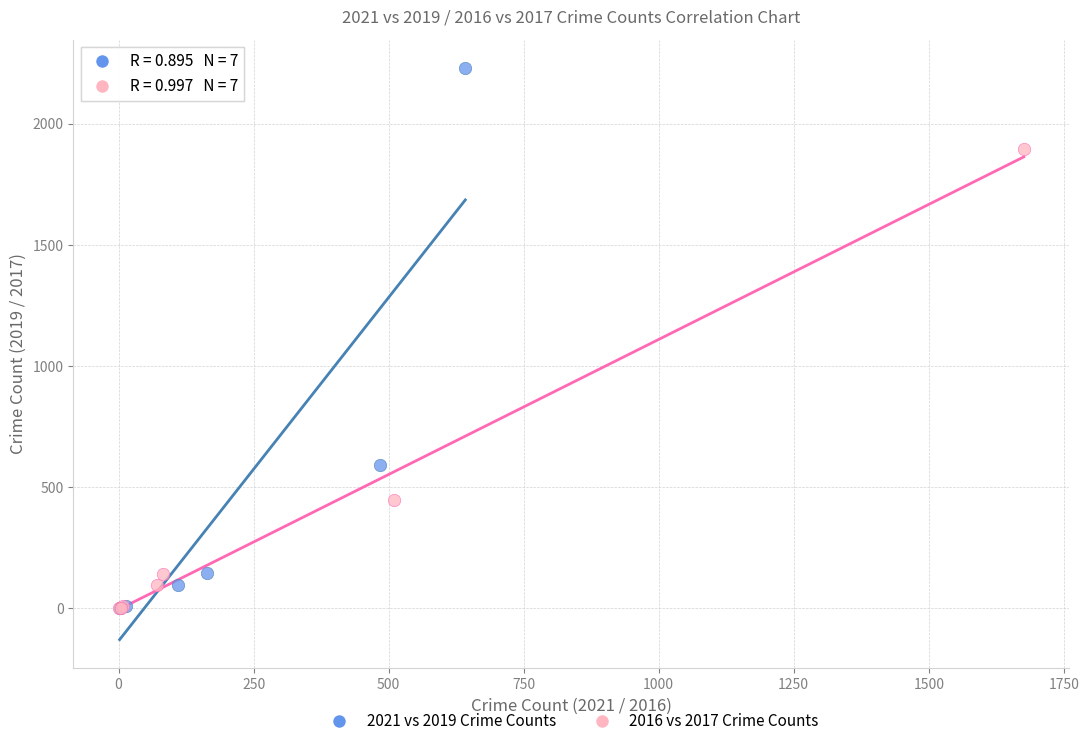

What are all the series names shown in the legend?

2021 vs 2019 Crime Counts, 2016 vs 2017 Crime Counts